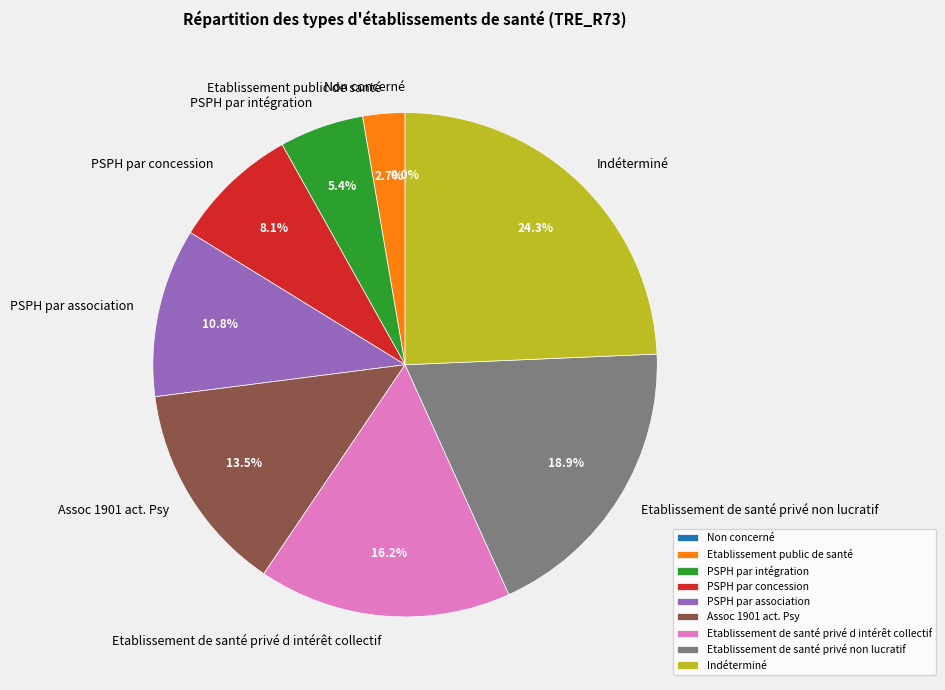

How many slices are in this pie chart?

9